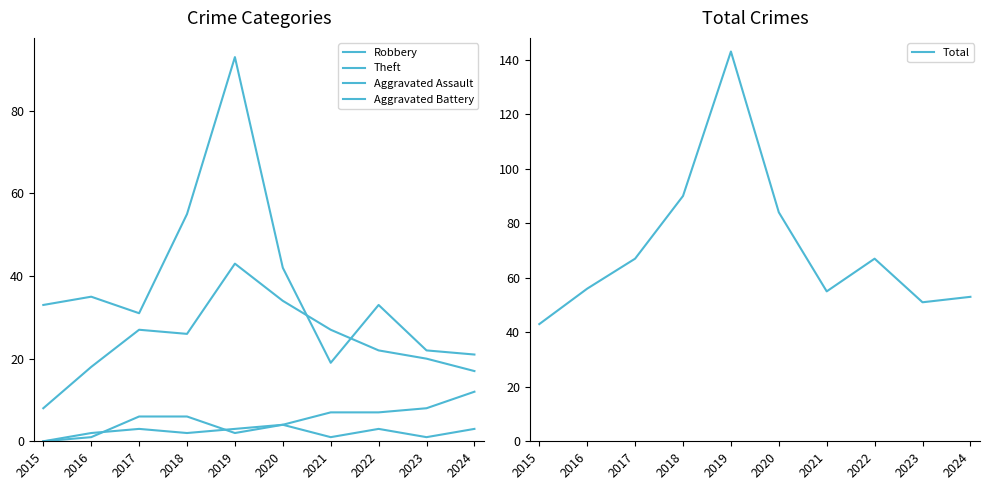

Reading right to left, what are all the values shown in this chart?

Robbery: 2024=17	2023=20	2022=22	2021=27	2020=34	2019=43	2018=26	2017=27	2016=18	2015=8
Theft: 2024=21	2023=22	2022=33	2021=19	2020=42	2019=93	2018=55	2017=31	2016=35	2015=33
Aggravated Assault: 2024=3	2023=1	2022=3	2021=1	2020=4	2019=2	2018=6	2017=6	2016=1	2015=0
Aggravated Battery: 2024=12	2023=8	2022=7	2021=7	2020=4	2019=3	2018=2	2017=3	2016=2	2015=0
Total: 2024=53	2023=51	2022=67	2021=55	2020=84	2019=143	2018=90	2017=67	2016=56	2015=43